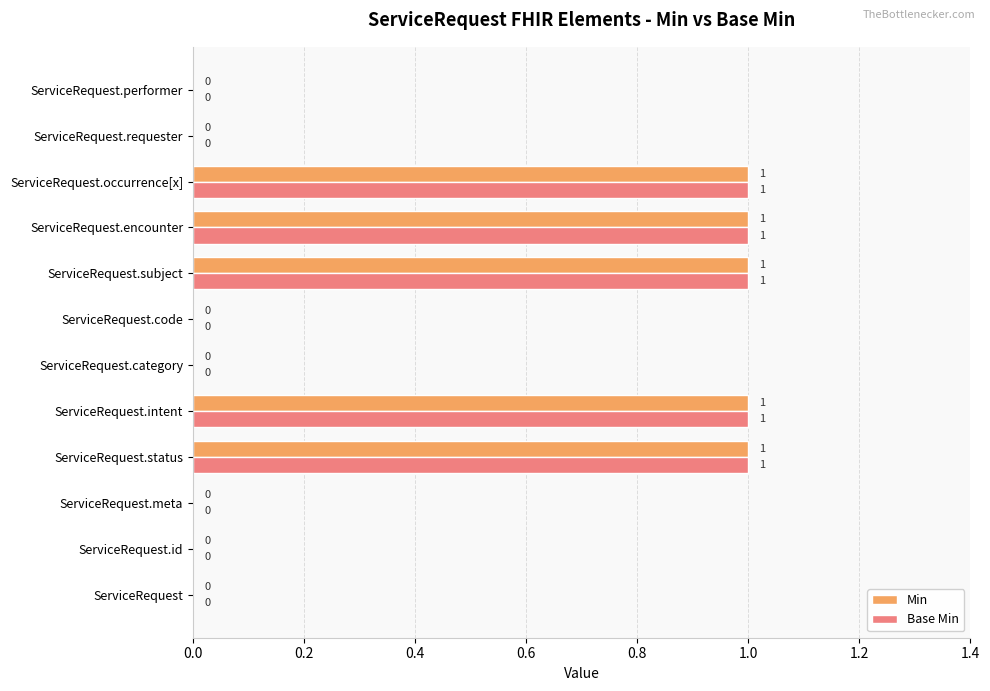

What is the greatest value displayed?

1